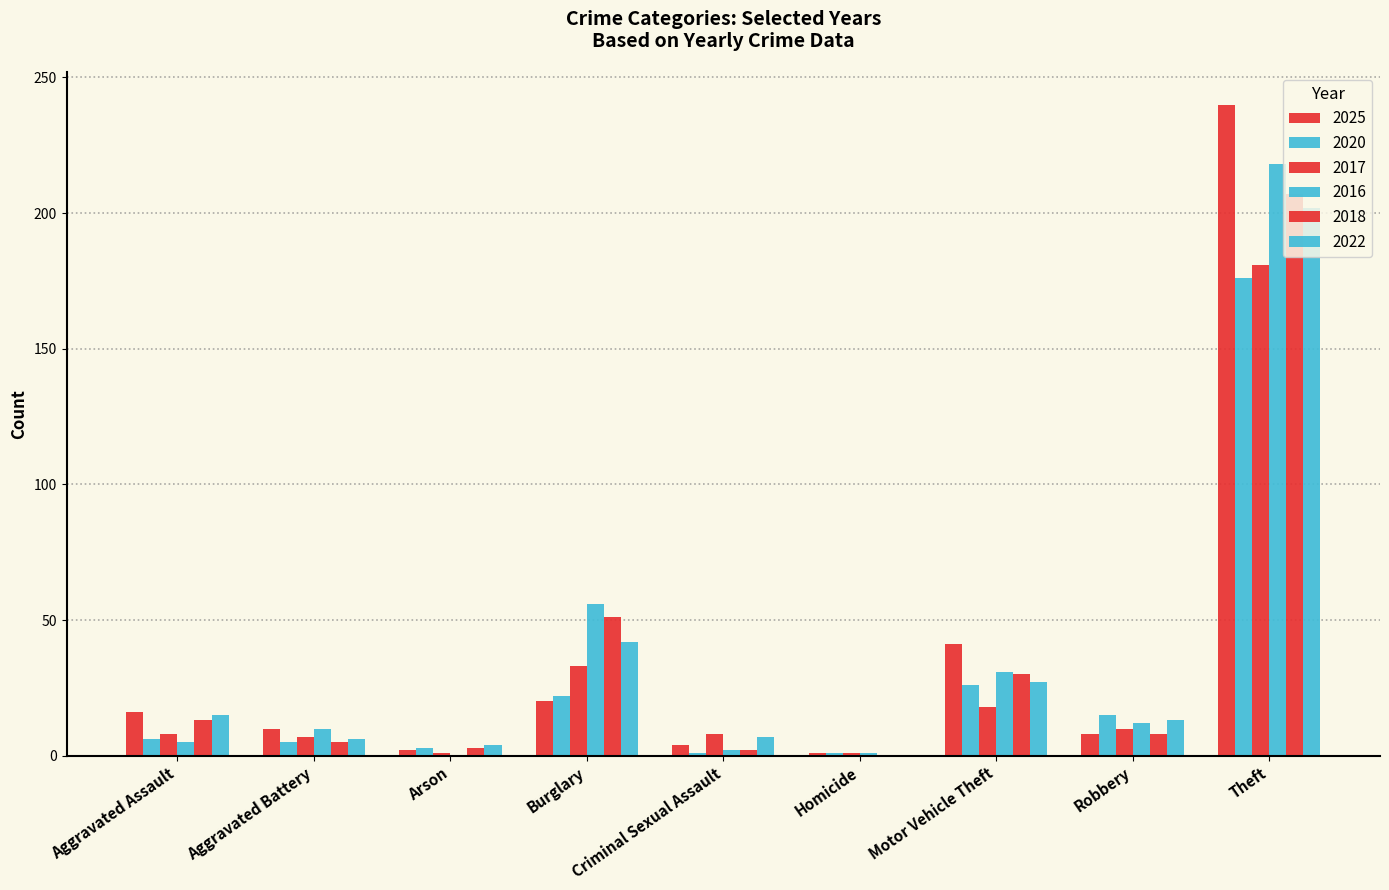

Count the number of data series in this chart.

6